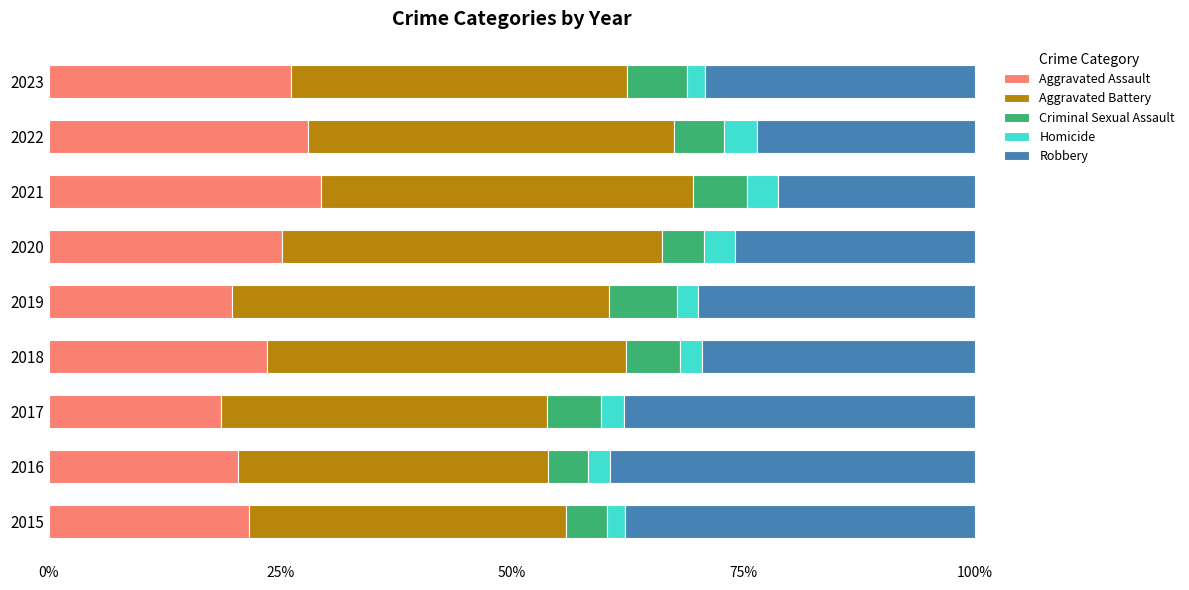

What is the total value across all series at 2021?

100.0